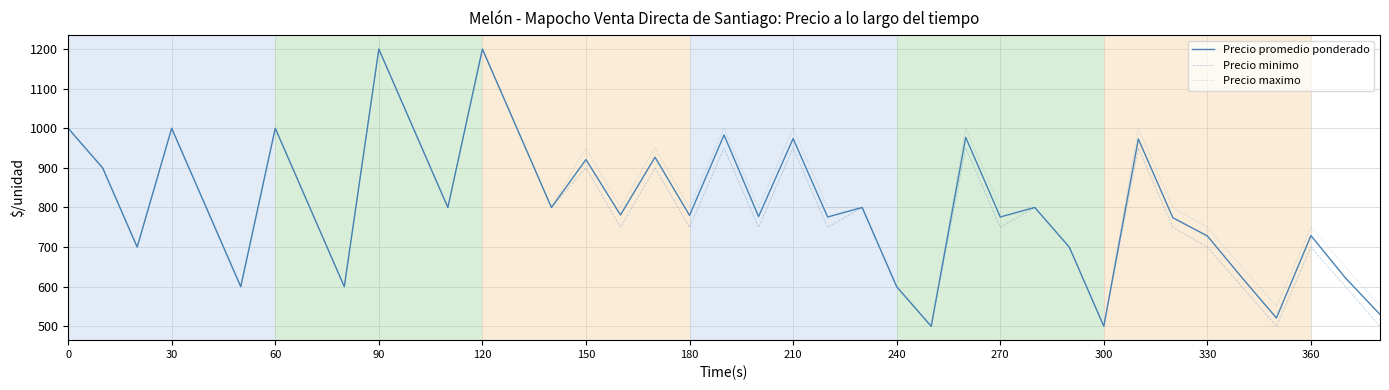

What is the highest value of the Precio maximo series?

1200